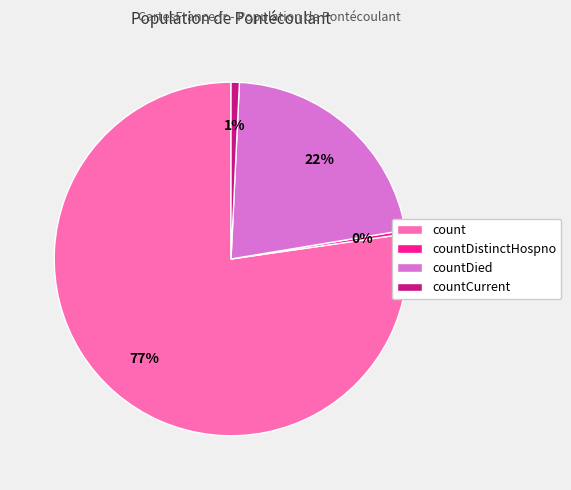

Do countDied and countCurrent together represent more than half of the pie?

No